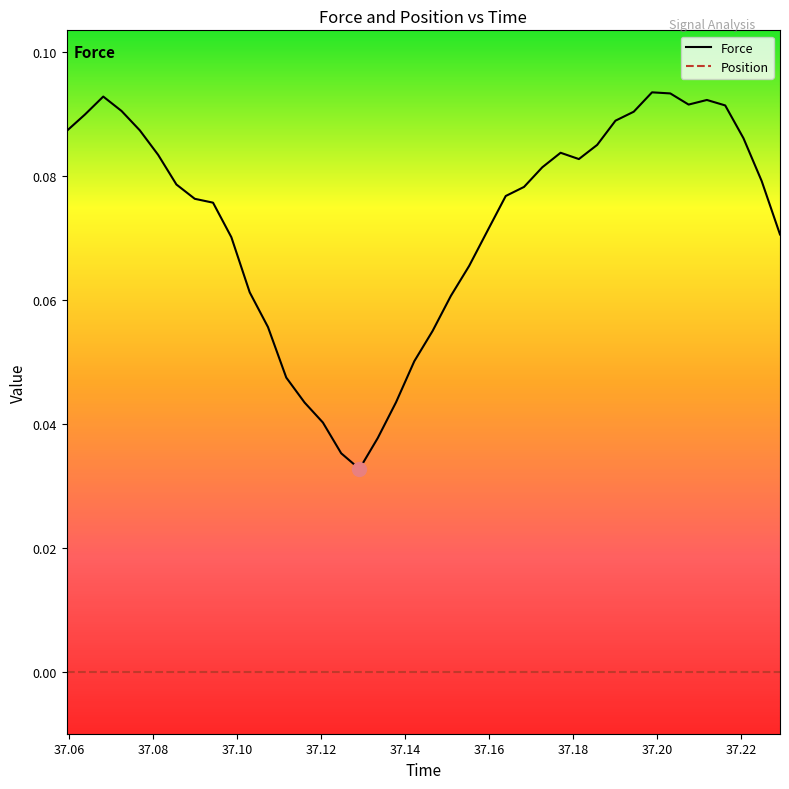

True or false: Position and Force cross at least once.

False